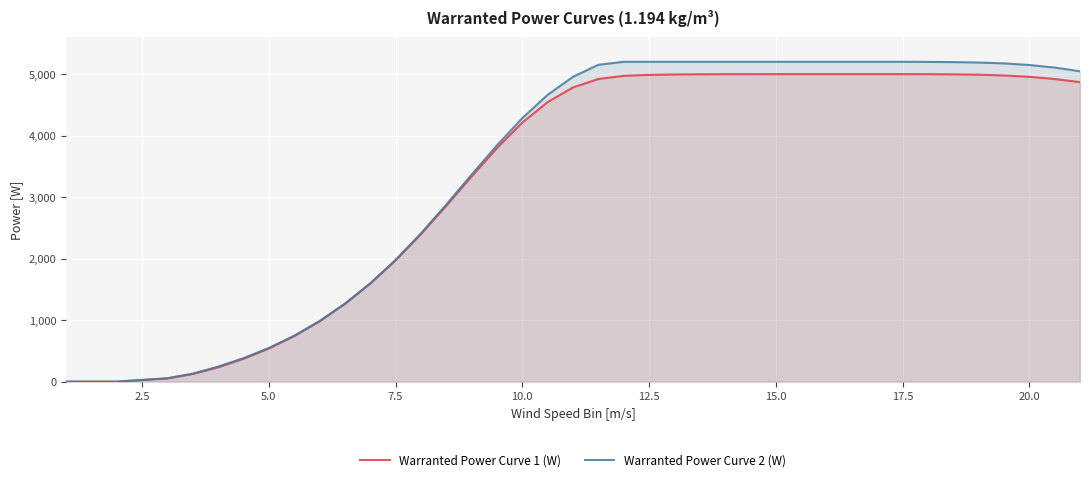

What is the difference between the maximum and minimum values in the Warranted Power Curve 1 (W) series?

5000